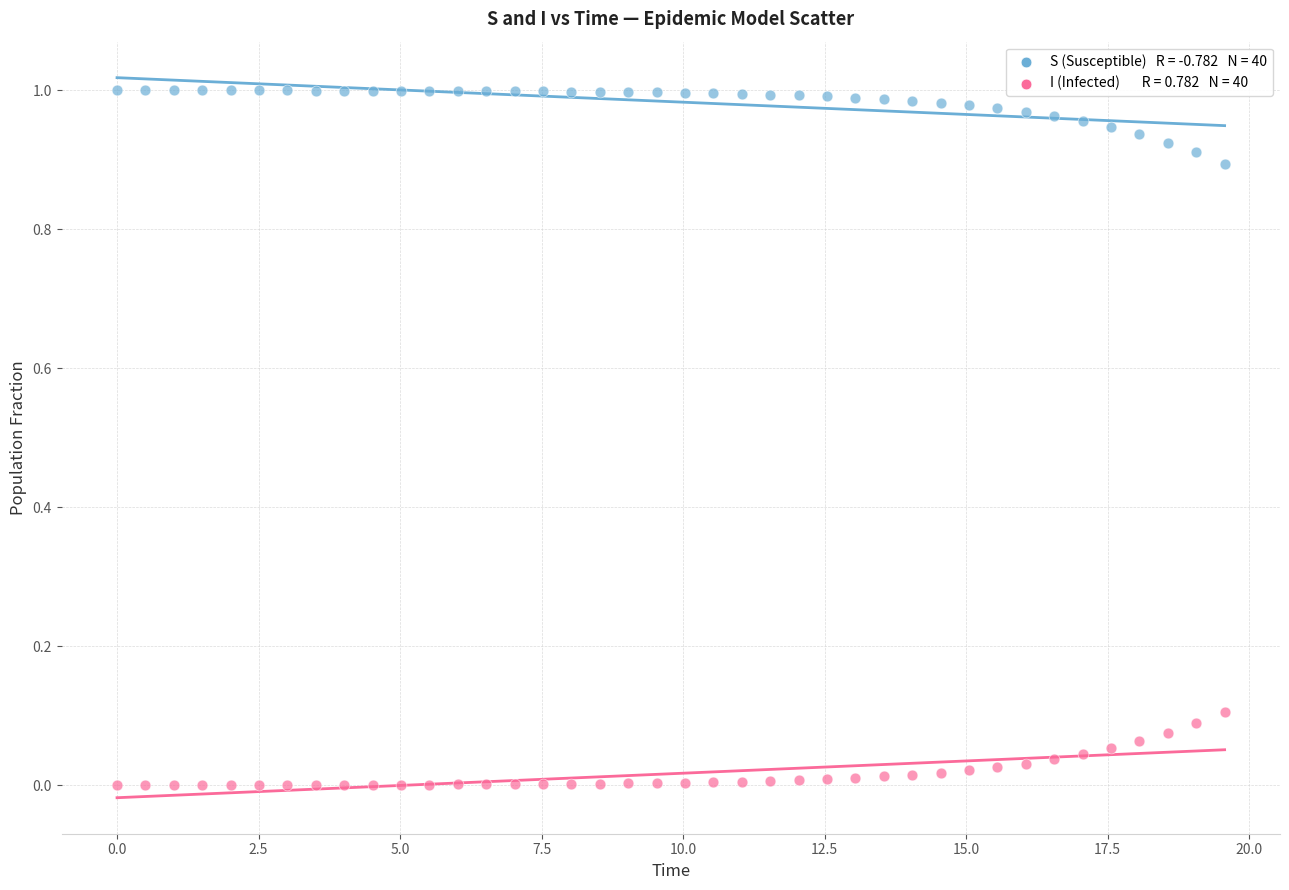

Across all data points, what is the range of X values (max minus min)?

19.6